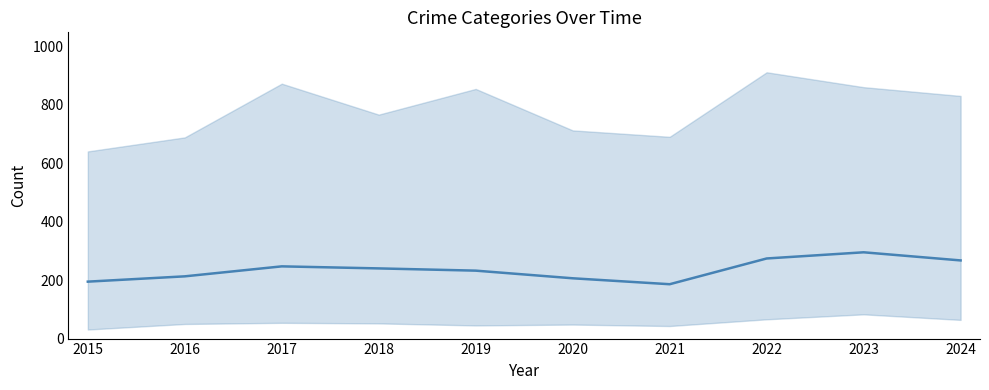

Rank the categories by value from highest to lowest.

2023, 2022, 2024, 2017, 2018, 2019, 2016, 2020, 2015, 2021